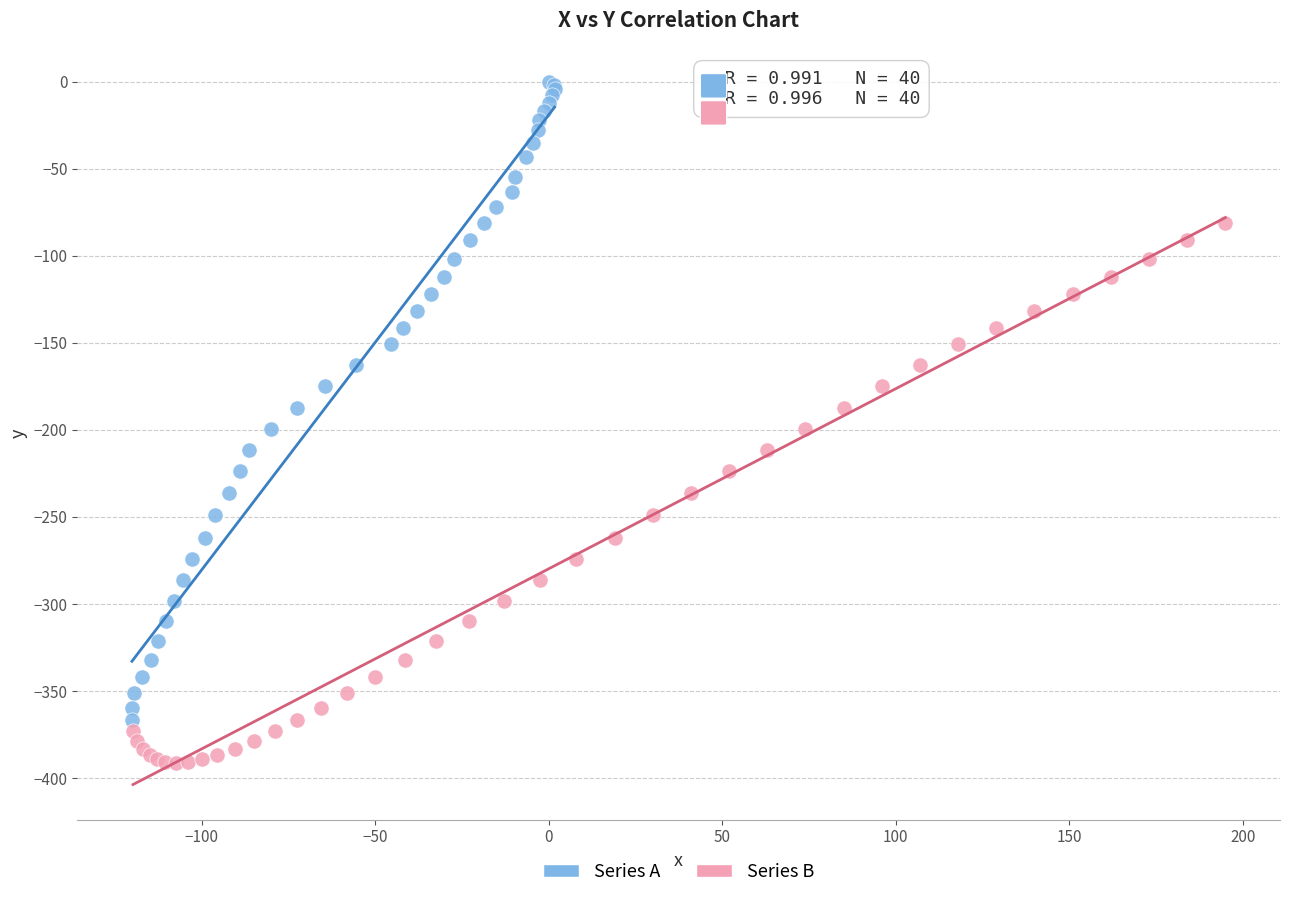

Which series has the largest Y range (max minus min)?

Series A